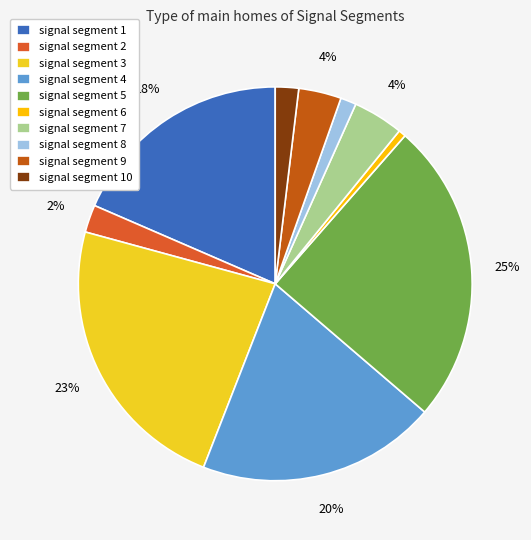

The signal segment 5 slice represents 25% of the pie. True or false?

True